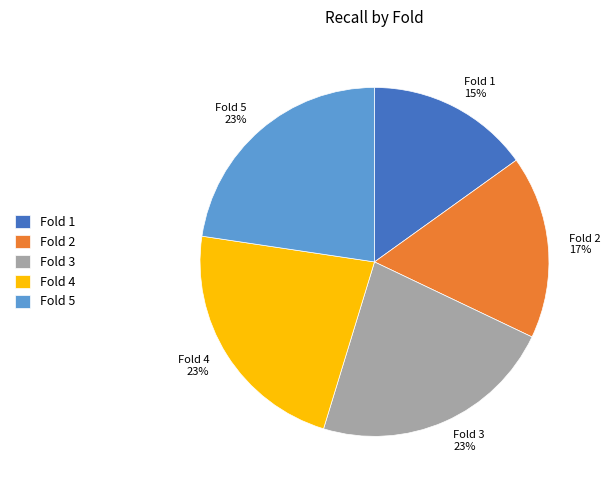

How many segments does this pie chart have?

5